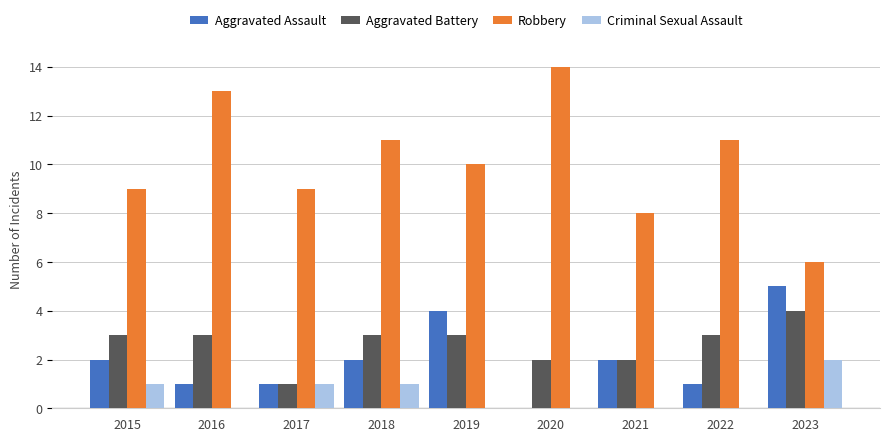

Is it true that Aggravated Assault equals 6 at 2019?

False